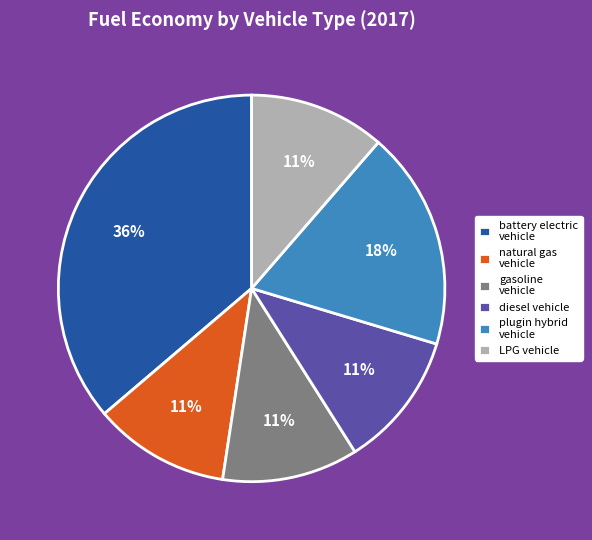

Is it true that natural gas vehicle is 11% of the pie?

True